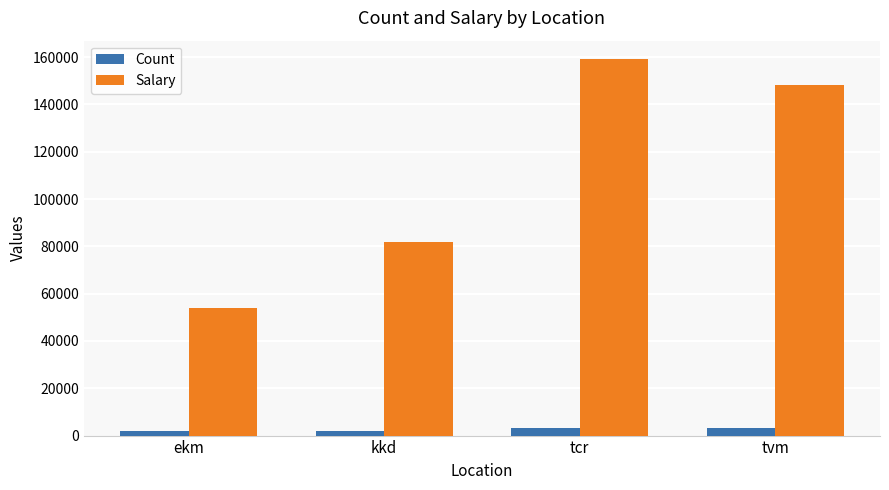

Which series has the largest range (max minus min)?

Salary